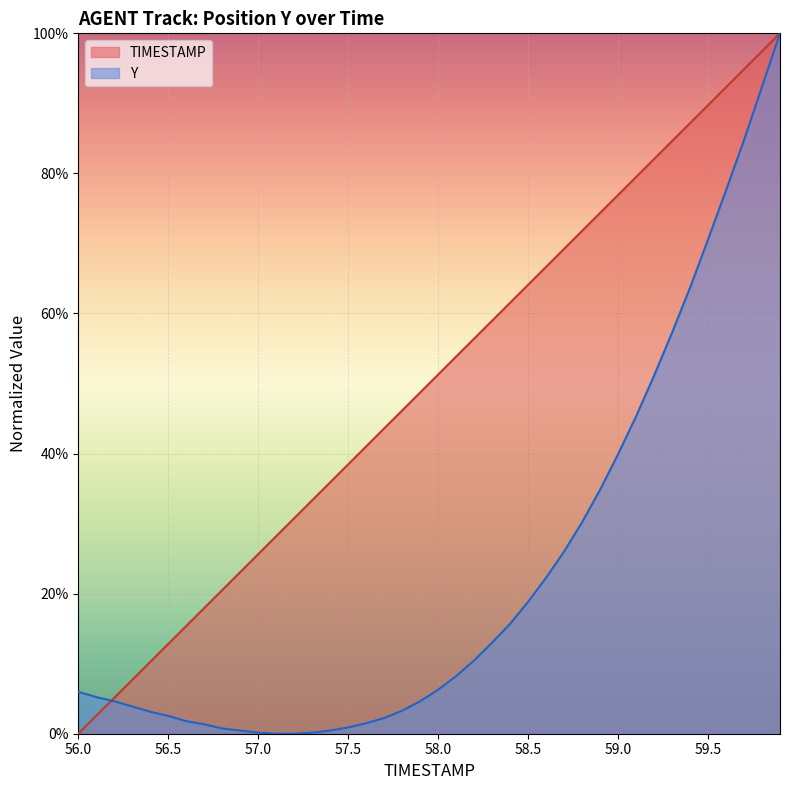

What is the sum of all TIMESTAMP values?

20.0